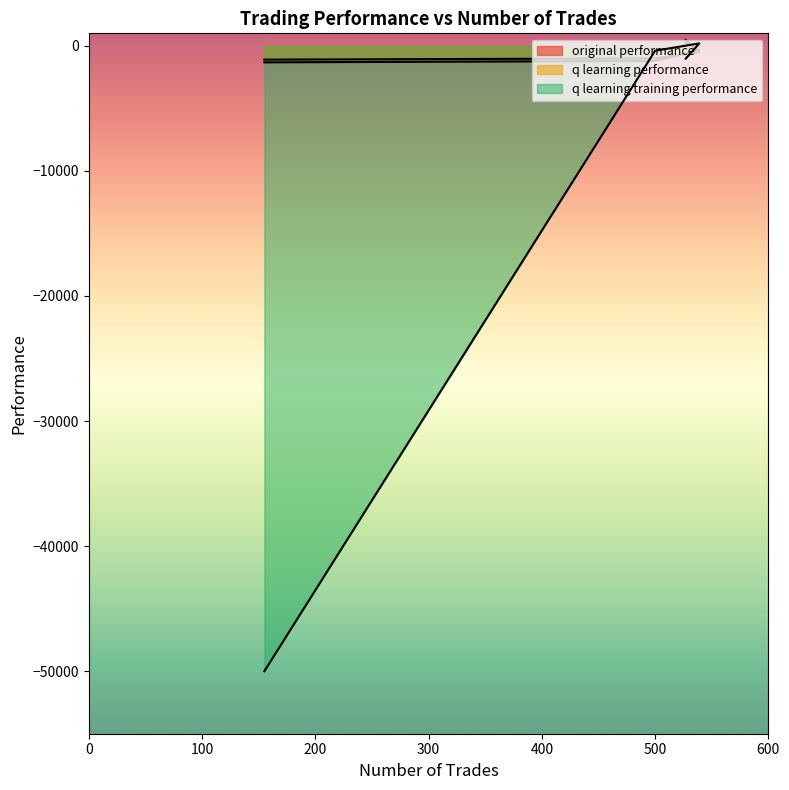

Rank the series by their maximum value, from highest to lowest.

q learning performance, original performance, q learning training performance